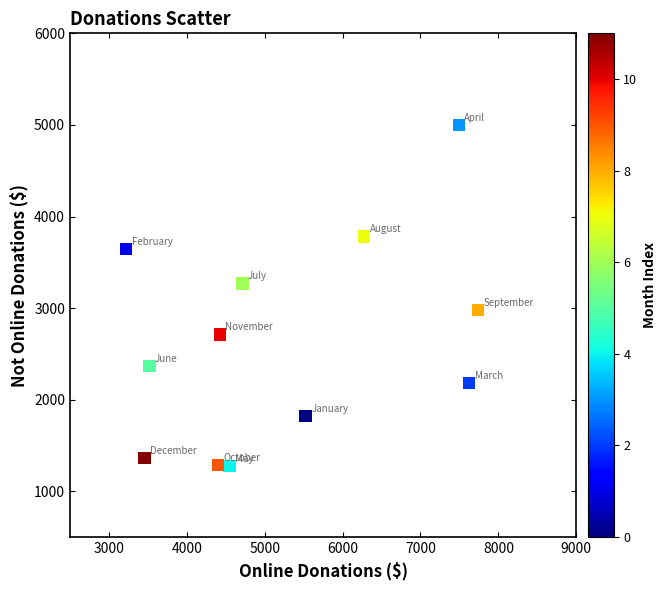

What is the average X value?

5244.6